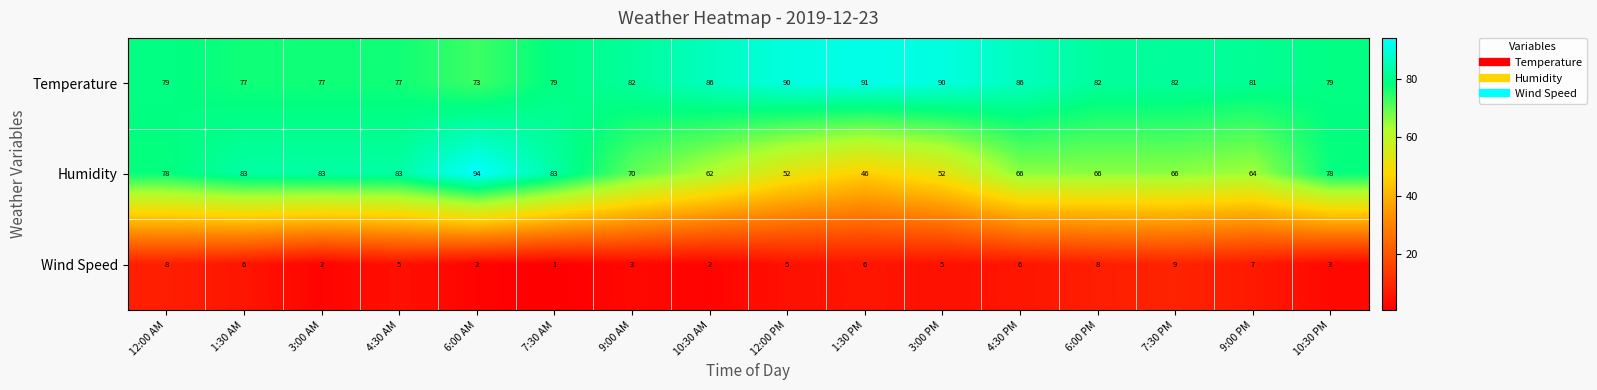

How many series are shown in this chart?

3